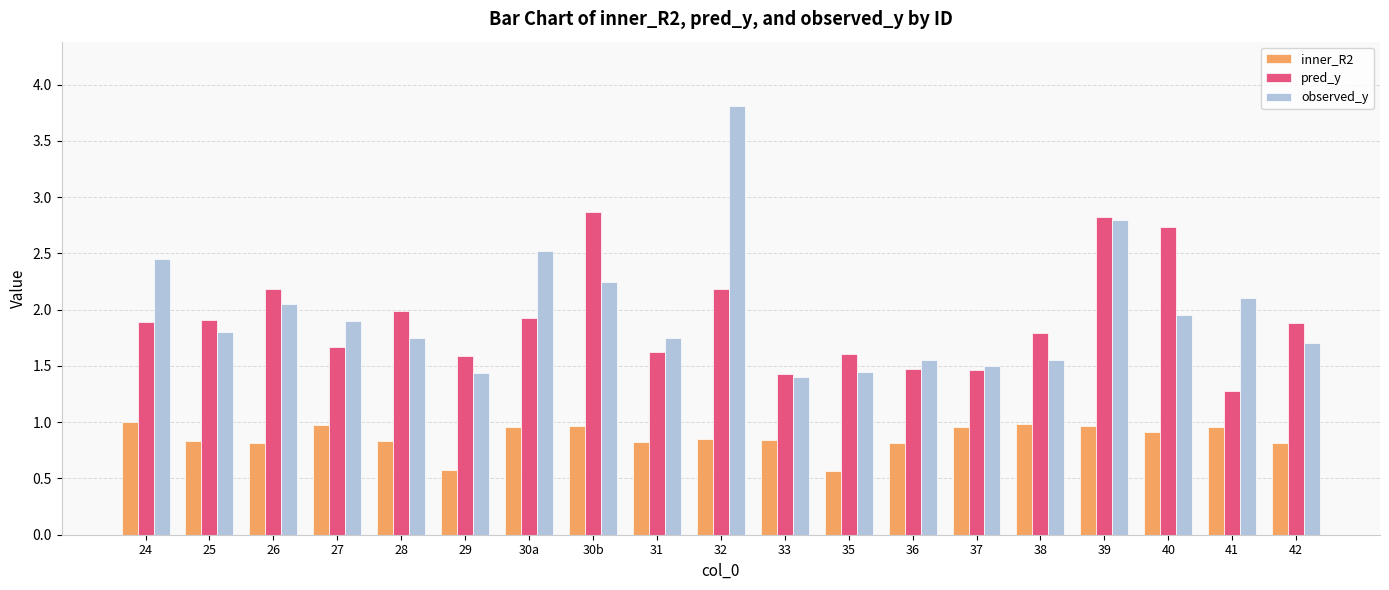

What is the maximum value shown in the chart?

3.8